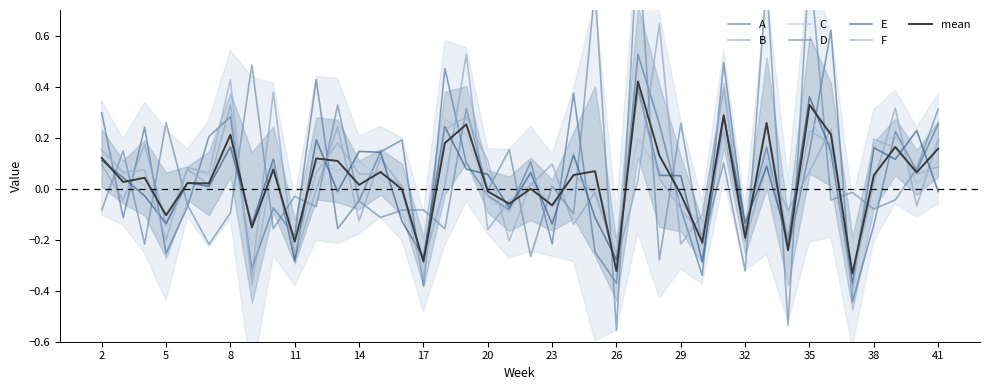

At which category is the sum across all series the highest?

27